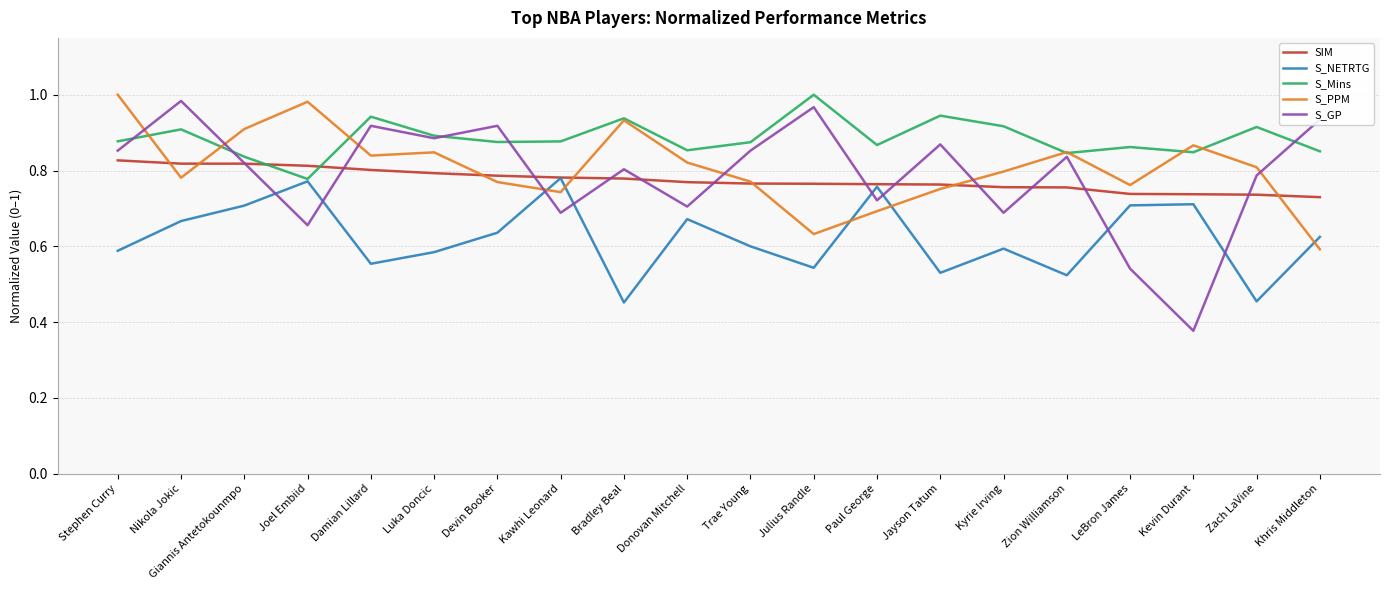

Between which two adjacent categories do S_GP and S_Mins first intersect?

Stephen Curry and Nikola Jokic